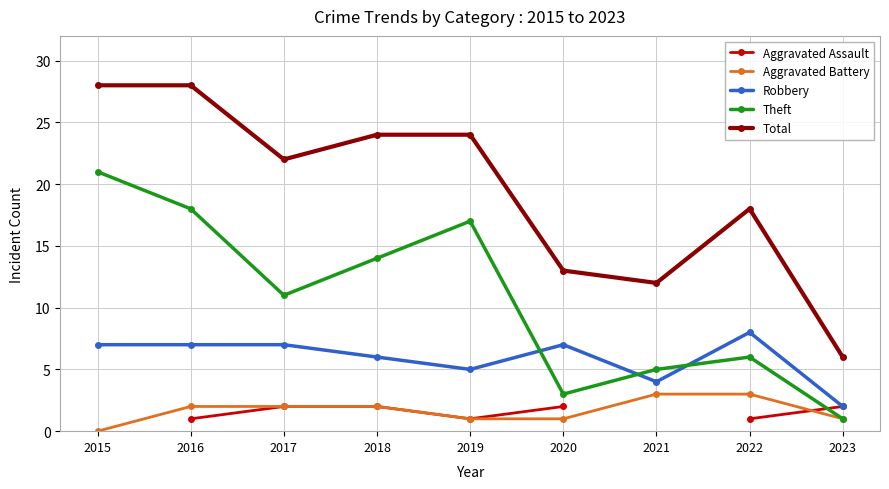

Where do Aggravated Battery and Aggravated Assault first cross each other?

2022 and 2023